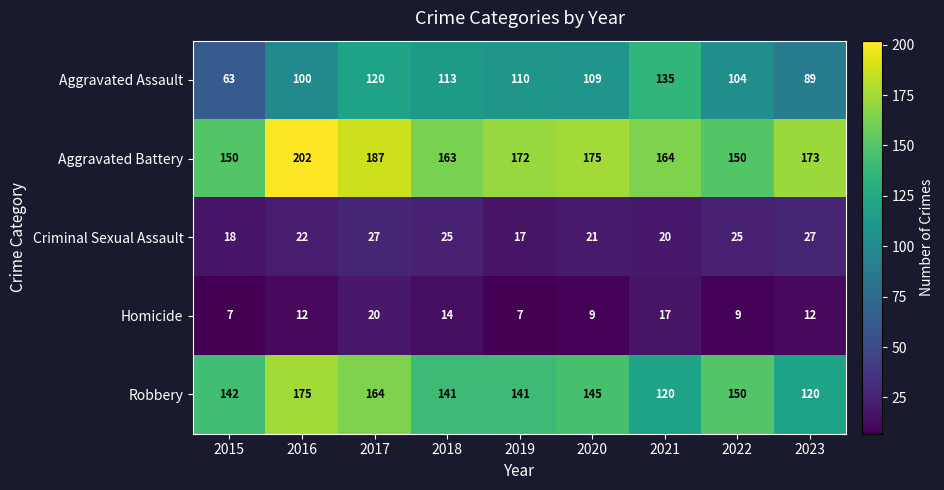

What is the difference between the highest and lowest values at 2018?

149